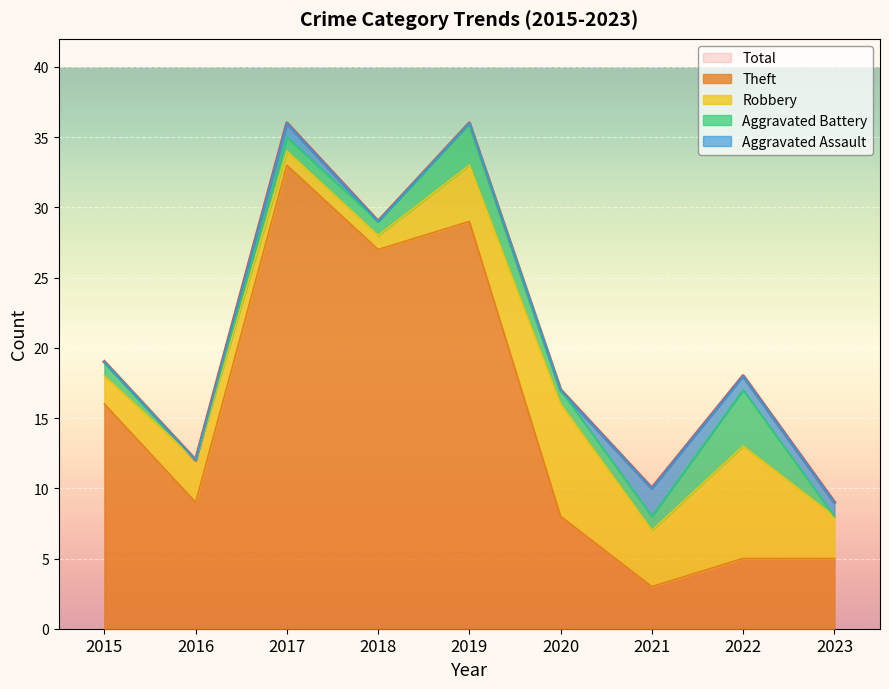

Reading left to right, extract all data points from this chart.

Aggravated Assault: 2015=0	2016=0	2017=1	2018=0	2019=0	2020=0	2021=2	2022=1	2023=1
Aggravated Battery: 2015=1	2016=0	2017=1	2018=1	2019=3	2020=1	2021=1	2022=4	2023=0
Robbery: 2015=2	2016=3	2017=1	2018=1	2019=4	2020=8	2021=4	2022=8	2023=3
Theft: 2015=16	2016=9	2017=33	2018=27	2019=29	2020=8	2021=3	2022=5	2023=5
Total: 2015=19	2016=12	2017=36	2018=29	2019=36	2020=17	2021=10	2022=18	2023=9